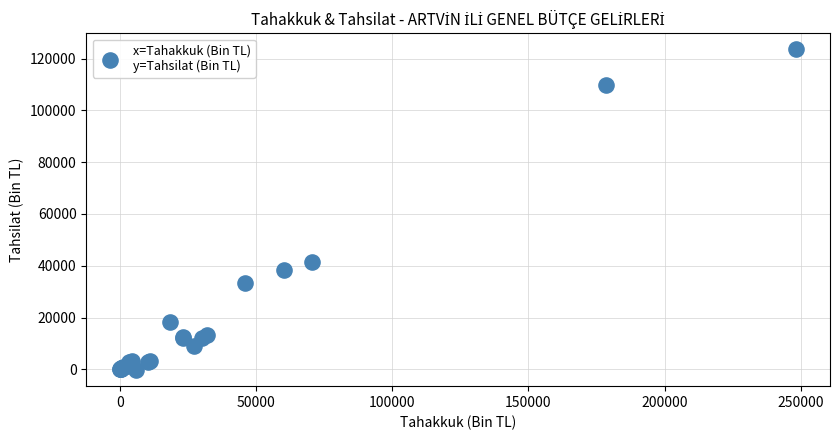

What Y value in the scatter plot is closest to 61602?

41402